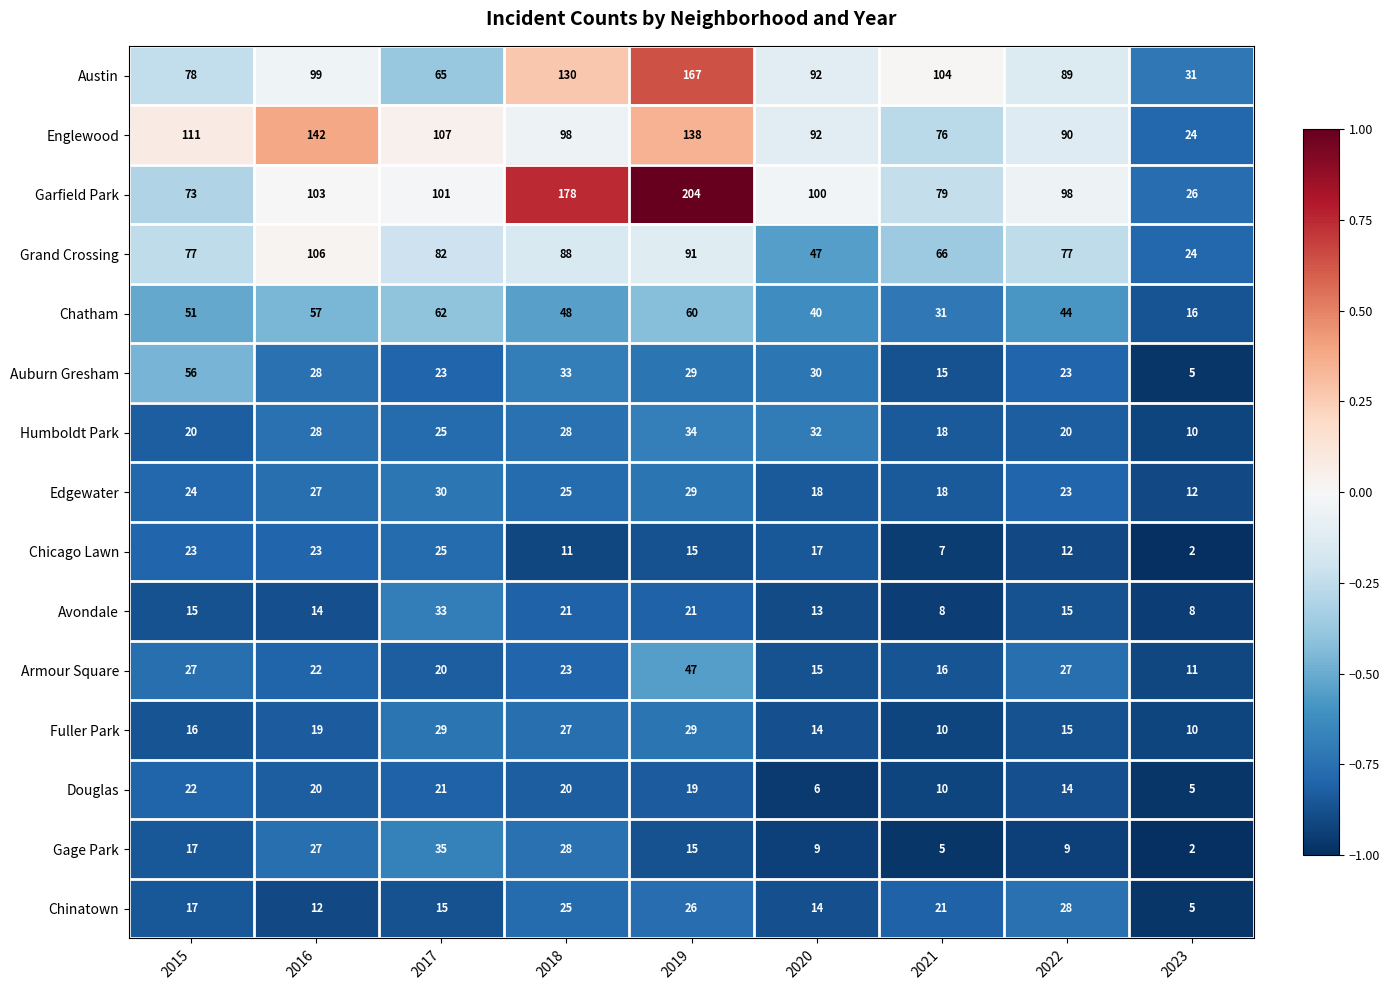

What is the smallest value displayed?

2